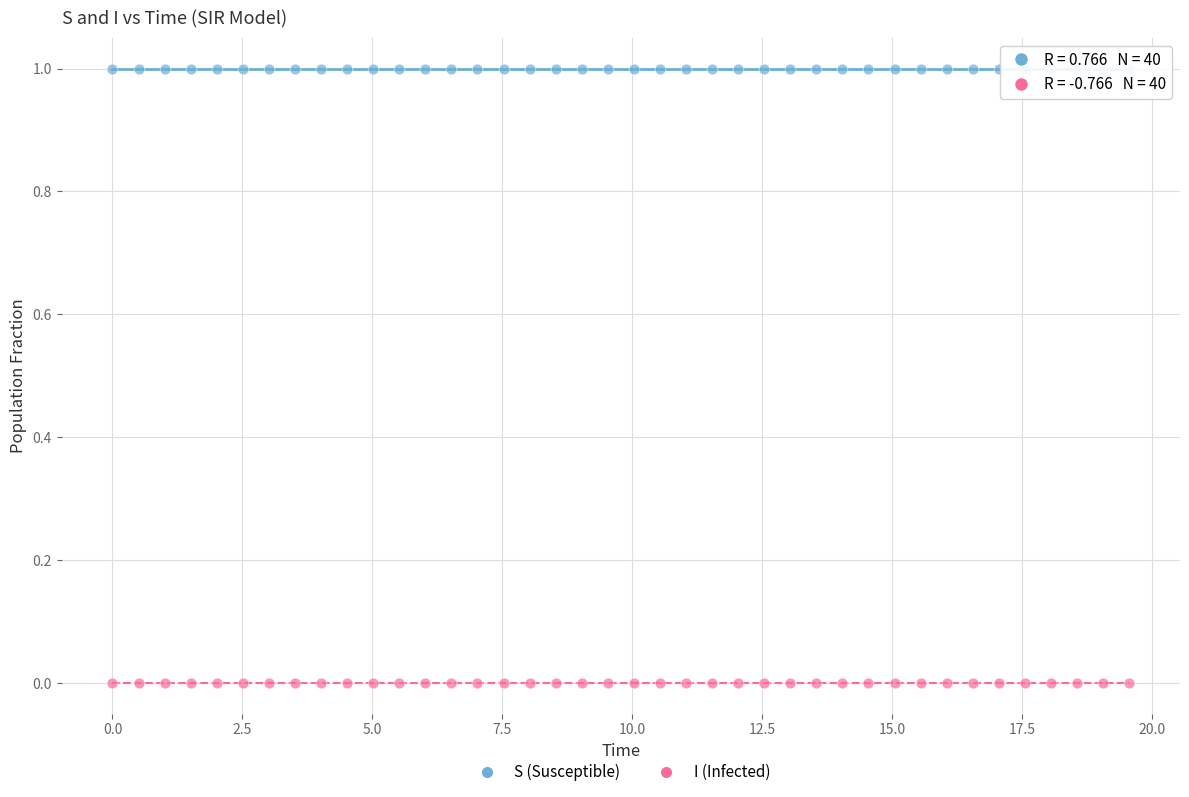

Which series contains the lowest Y value?

I (Infected)